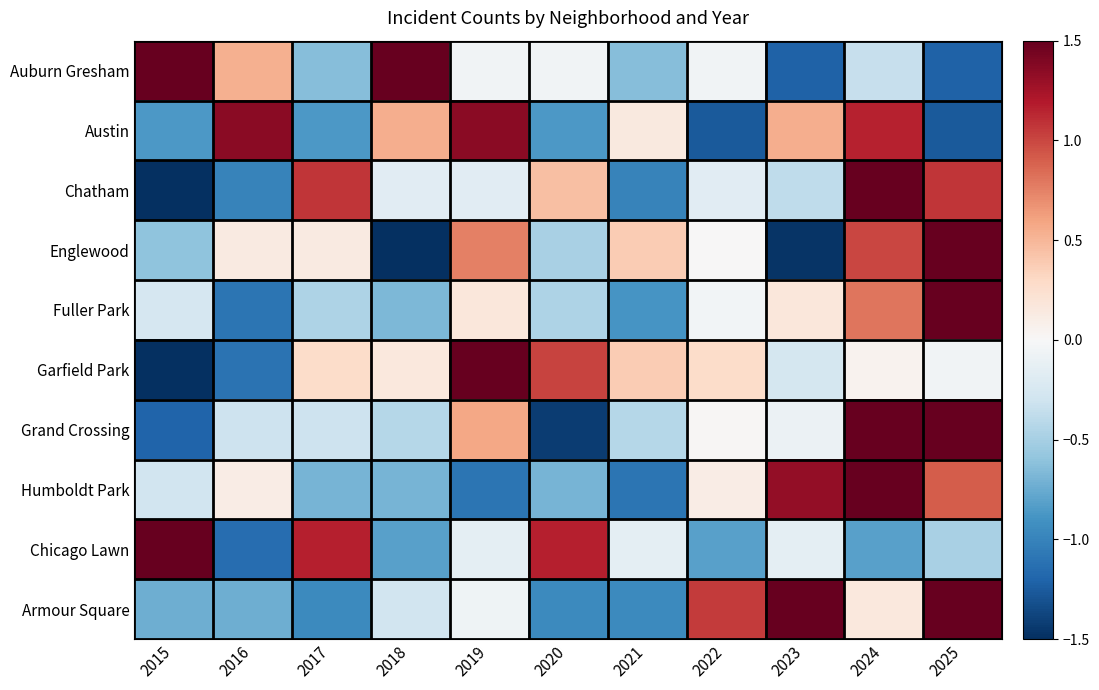

Reading right to left, list all the values displayed in this chart.

Auburn Gresham: 2025=-1.2	2024=-0.3	2023=-1.2	2022=-0.1	2021=-0.6	2020=-0.1	2019=-0.1	2018=2.0	2017=-0.6	2016=0.5	2015=1.7
Austin: 2025=-1.3	2024=1.2	2023=0.5	2022=-1.3	2021=0.1	2020=-0.9	2019=1.4	2018=0.5	2017=-0.9	2016=1.4	2015=-0.9
Chatham: 2025=1.1	2024=1.9	2023=-0.4	2022=-0.2	2021=-1.0	2020=0.5	2019=-0.2	2018=-0.2	2017=1.1	2016=-1.0	2015=-1.6
Englewood: 2025=1.9	2024=1.0	2023=-1.5	2022=0.0	2021=0.4	2020=-0.5	2019=0.8	2018=-1.7	2017=0.1	2016=0.1	2015=-0.6
Fuller Park: 2025=2.7	2024=0.8	2023=0.2	2022=-0.0	2021=-0.9	2020=-0.5	2019=0.2	2018=-0.7	2017=-0.5	2016=-1.1	2015=-0.3
Garfield Park: 2025=-0.0	2024=0.1	2023=-0.3	2022=0.3	2021=0.4	2020=1.0	2019=1.6	2018=0.2	2017=0.3	2016=-1.1	2015=-2.4
Grand Crossing: 2025=1.6	2024=2.0	2023=-0.1	2022=0.0	2021=-0.4	2020=-1.4	2019=0.6	2018=-0.4	2017=-0.3	2016=-0.3	2015=-1.2
Humboldt Park: 2025=0.9	2024=2.1	2023=1.3	2022=0.1	2021=-1.1	2020=-0.7	2019=-1.1	2018=-0.7	2017=-0.7	2016=0.1	2015=-0.3
Chicago Lawn: 2025=-0.5	2024=-0.8	2023=-0.2	2022=-0.8	2021=-0.2	2020=1.2	2019=-0.2	2018=-0.8	2017=1.2	2016=-1.1	2015=2.2
Armour Square: 2025=1.9	2024=0.2	2023=1.5	2022=1.1	2021=-1.0	2020=-1.0	2019=-0.1	2018=-0.3	2017=-1.0	2016=-0.7	2015=-0.7